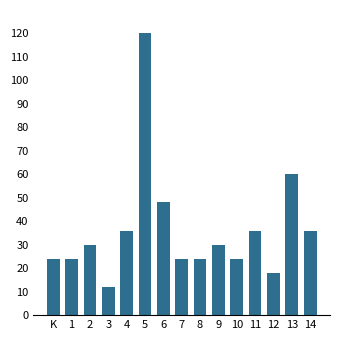

What is the sum of all values?

546